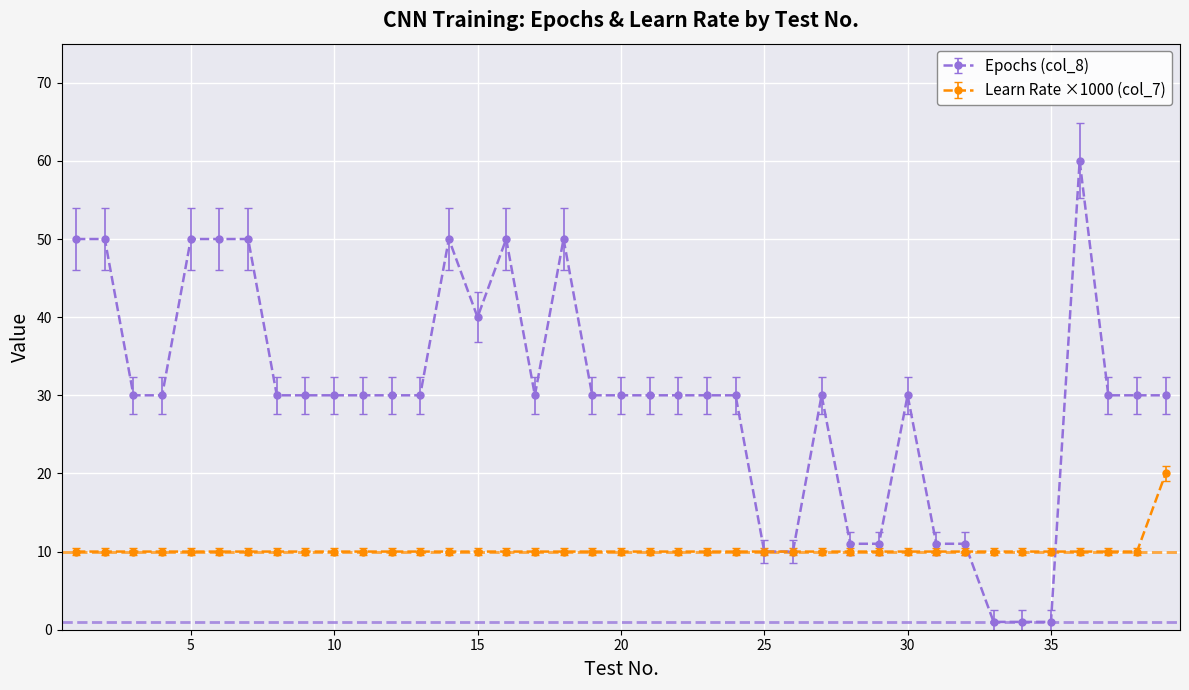

List the series in order of their overall mean, lowest first.

Learn Rate ×1000 (col_7), Epochs (col_8)